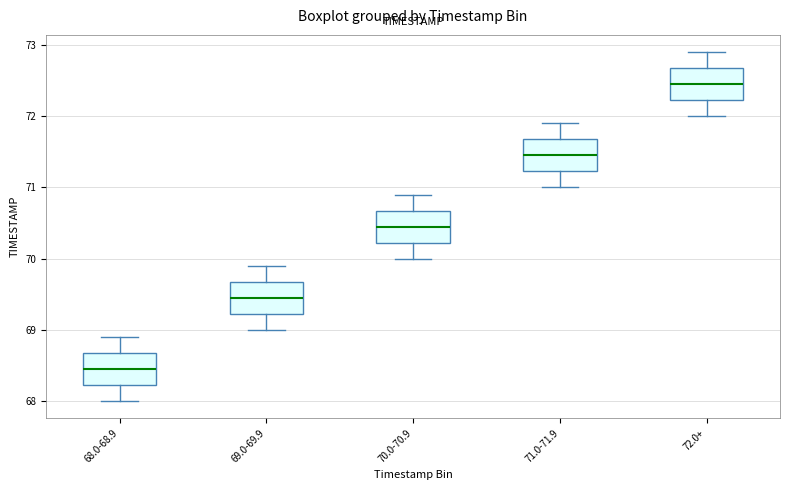

Where does the lower whisker of the box for 69.0-69.9 end on the y-axis? The values are not printed on the chart, so give them approximately, as read against the axis.

69.0